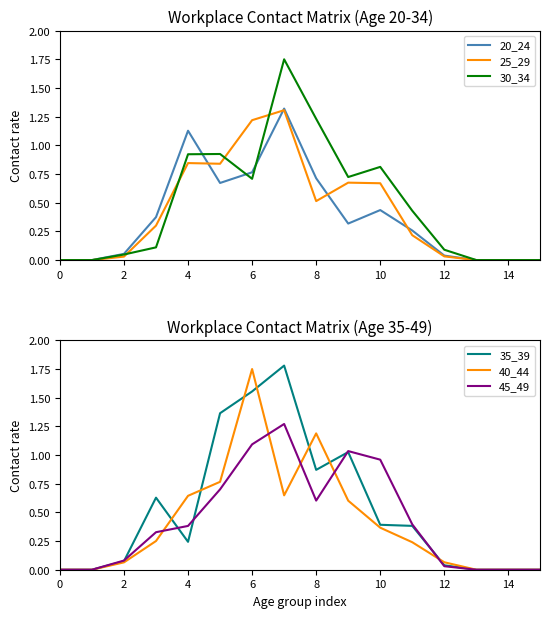

What is the highest value of the 20_24 series?

1.3